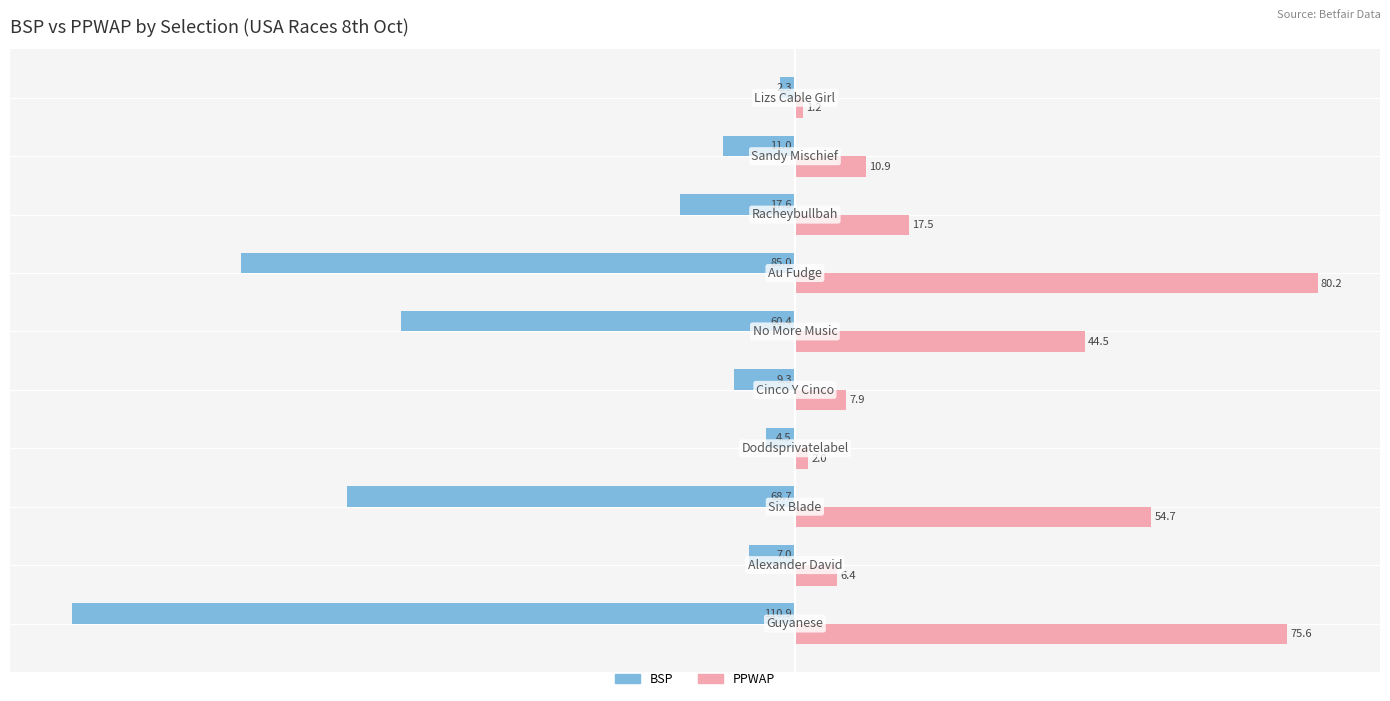

Which series has the largest range (max minus min)?

BSP